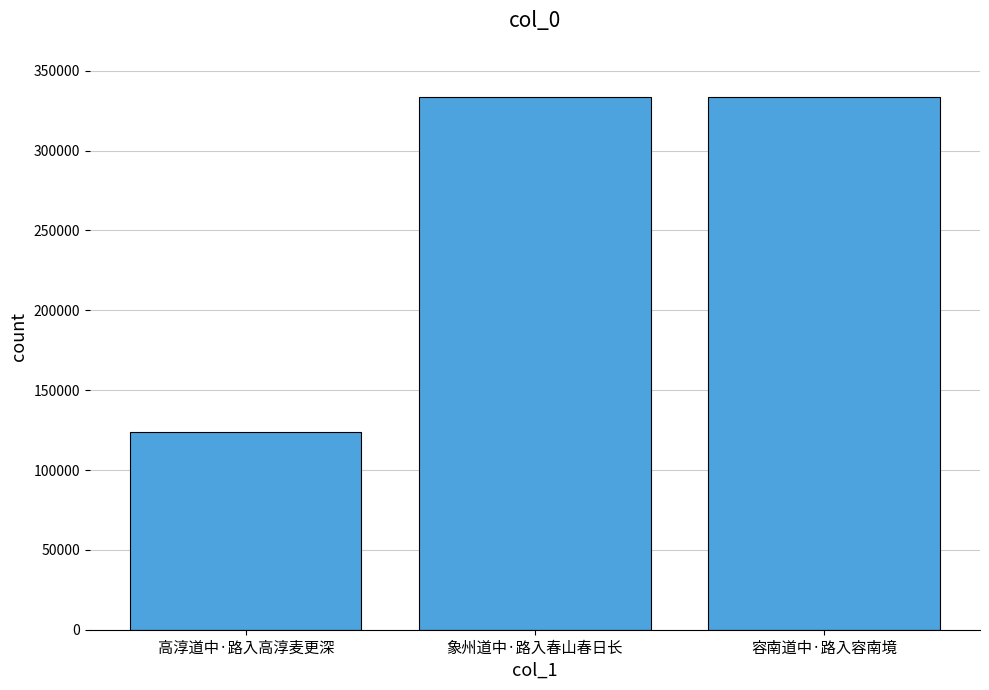

What is the label of the 3rd bar from the right?

高淳道中·路入高淳麦更深